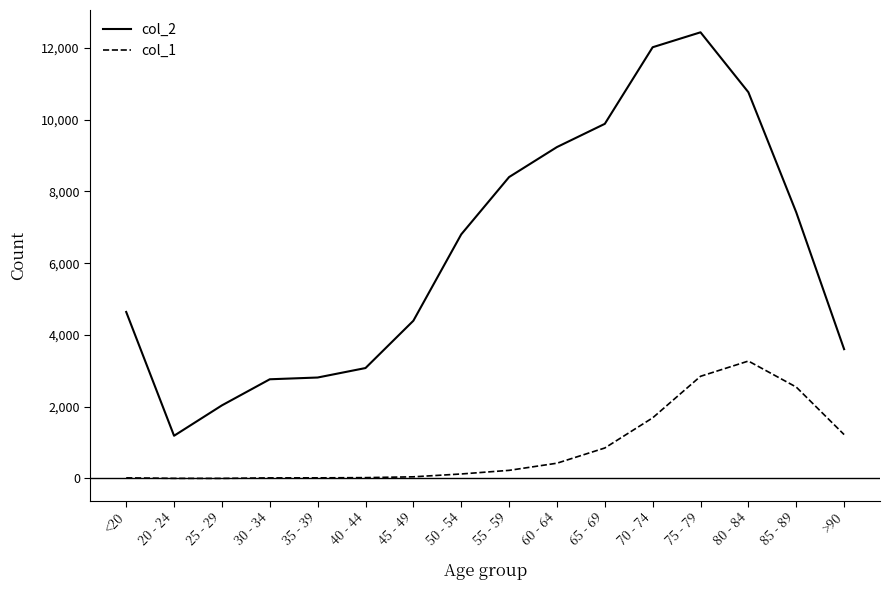

At which category is the sum across all series the highest?

75 - 79